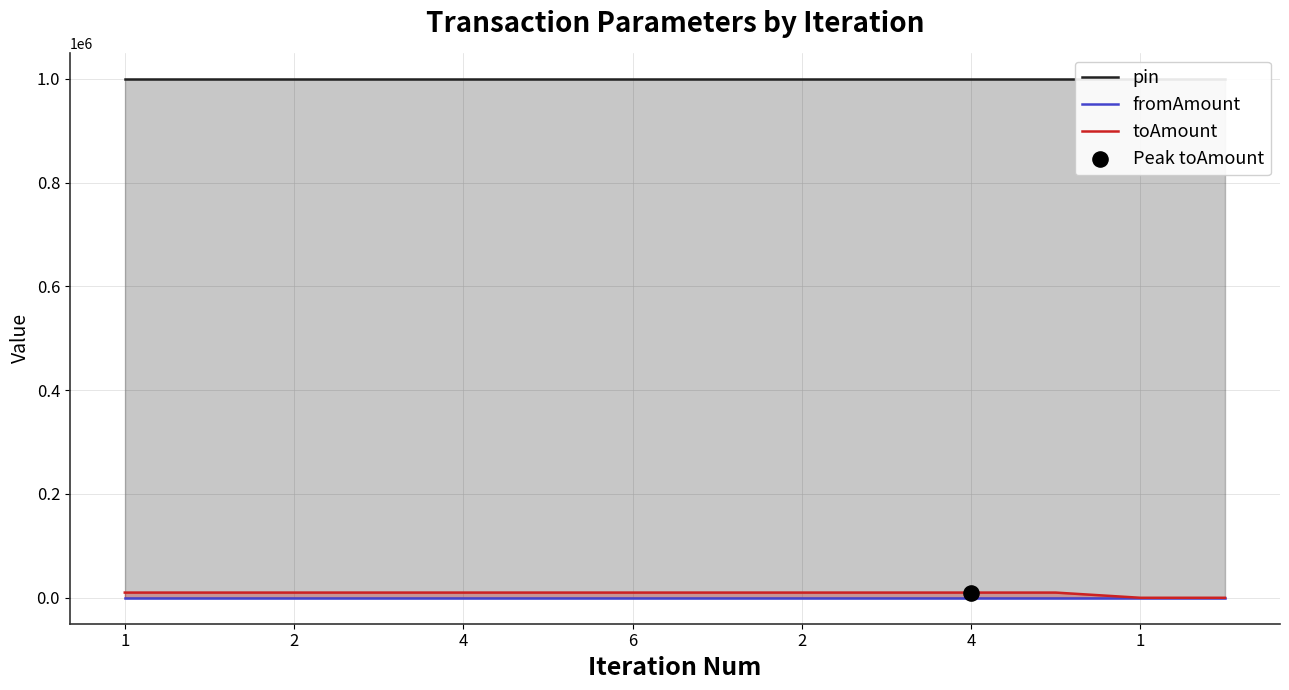

Which series has the largest Y range (max minus min)?

toAmount